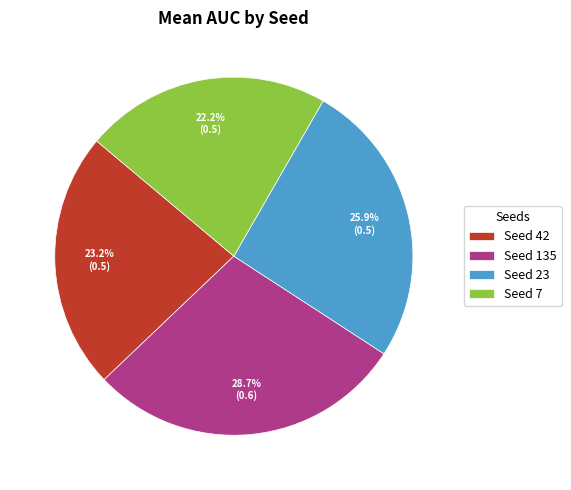

Does Seed 135 account for over 50% of the chart?

No